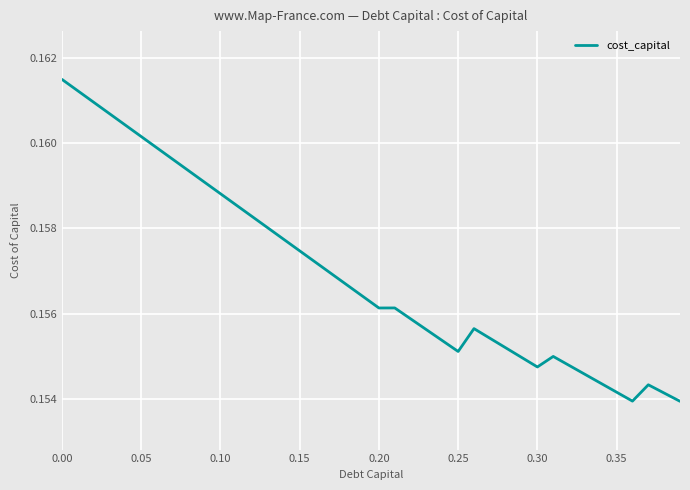

What is the value of the 36th point from the left?

0.2